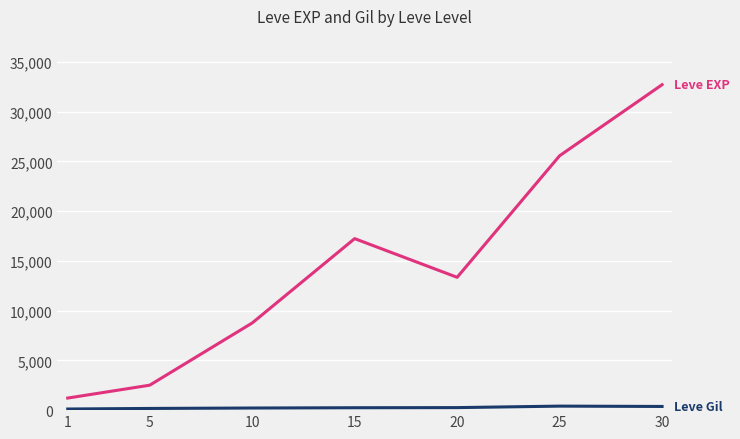

What is the spread (max minus min) of values at 1?

1100